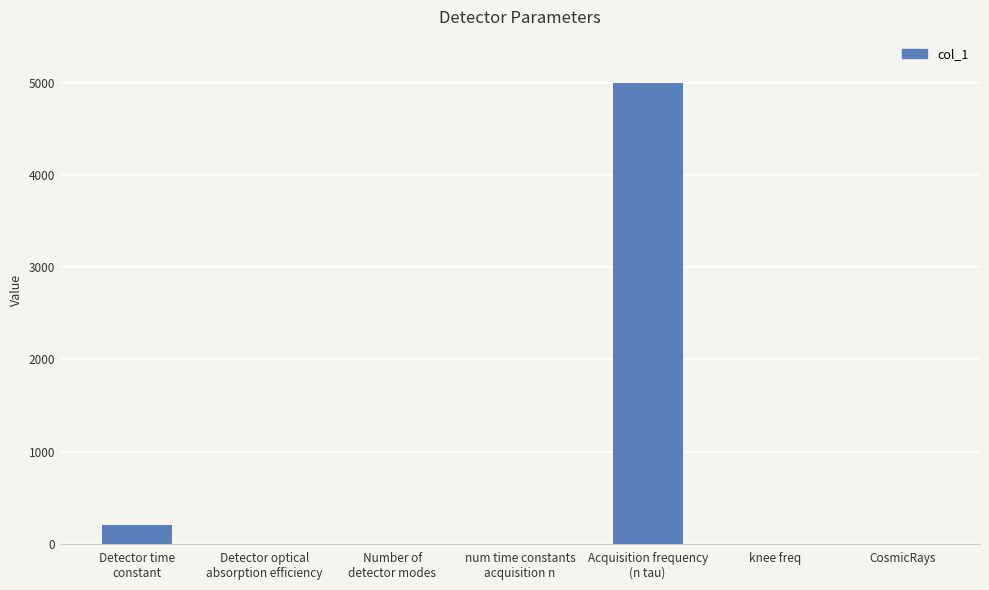

Count the number of categories in the chart.

7